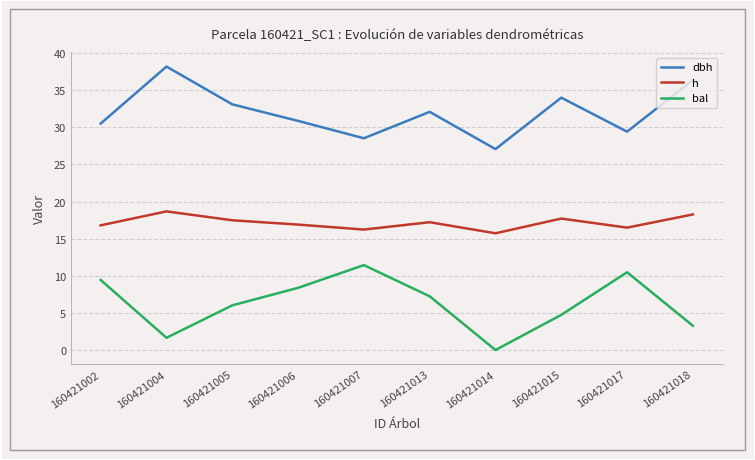

The value of h at 160421005 is 11.5. True or false?

False